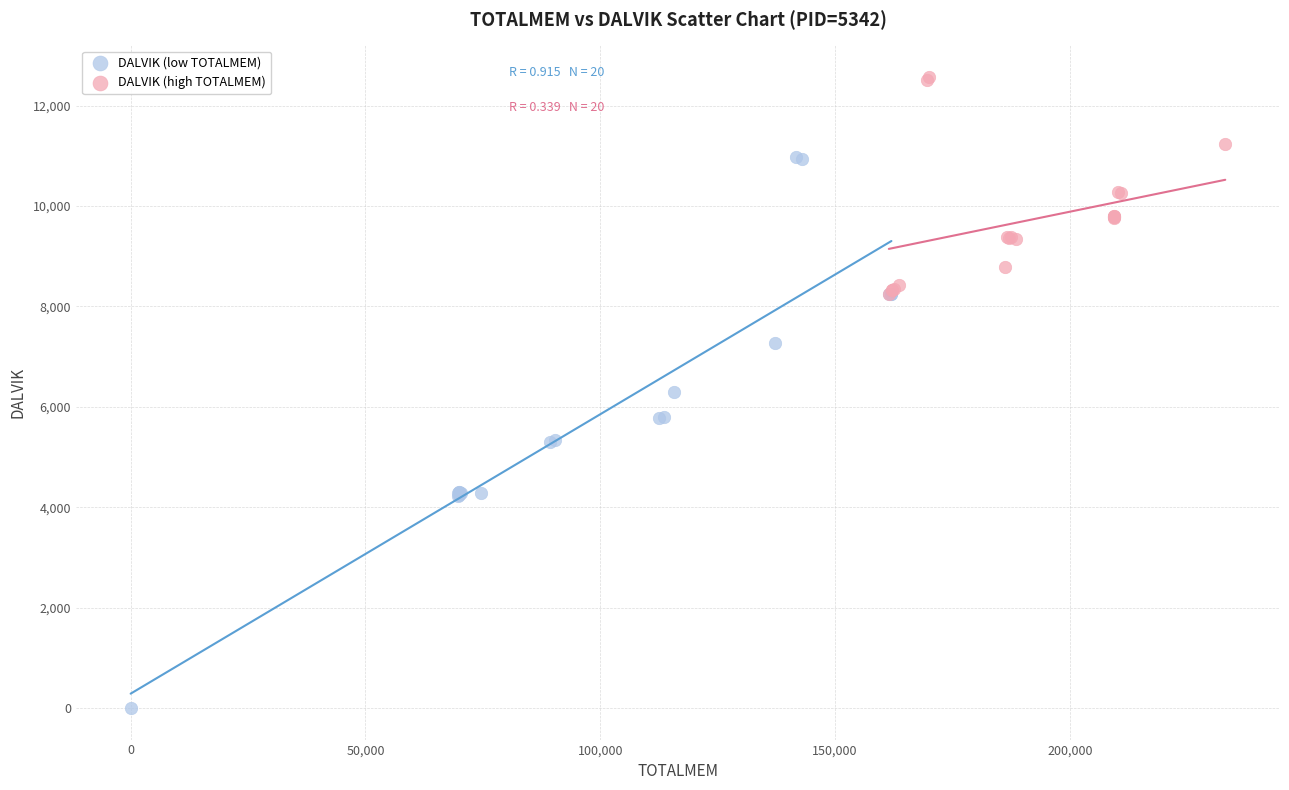

Which series reaches the maximum Y coordinate?

DALVIK (high TOTALMEM)